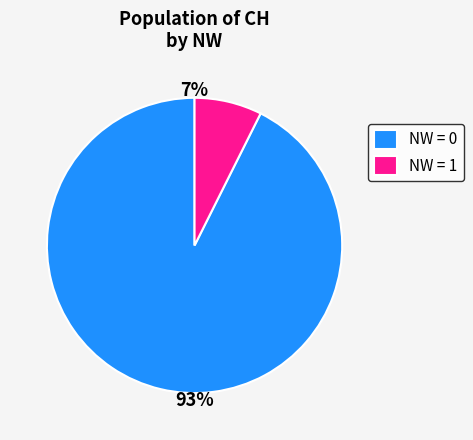

Is it true that NW = 0 is 93% of the pie?

True